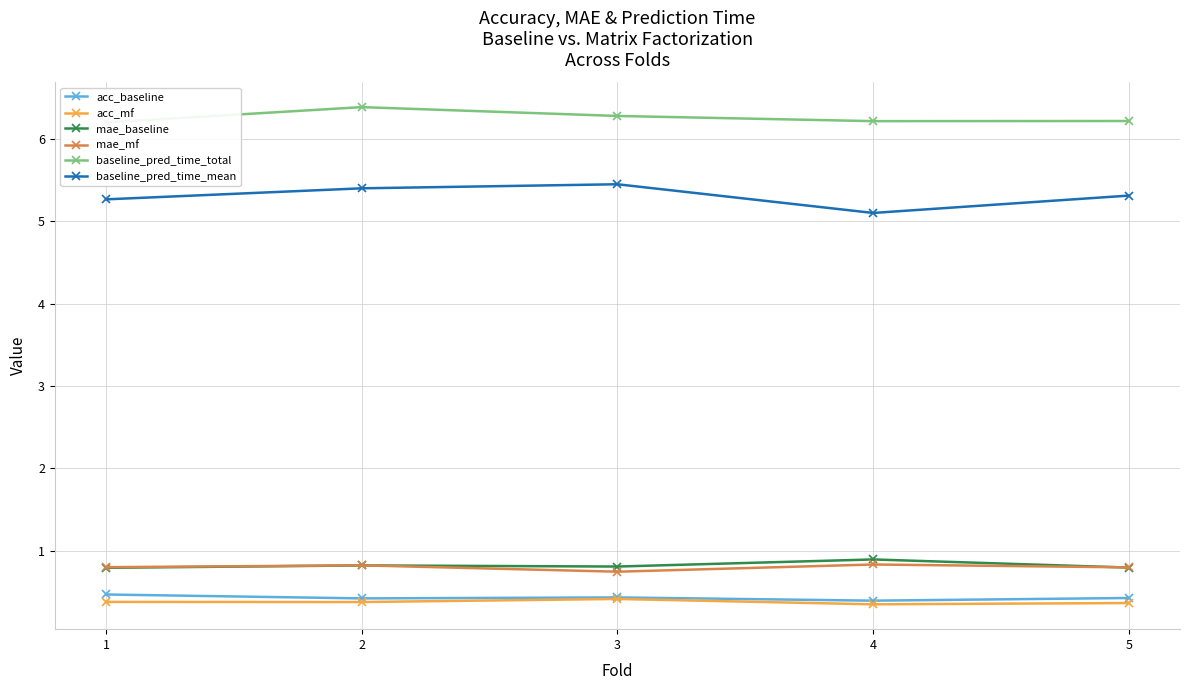

What is the average value of the mae_baseline series?

0.8